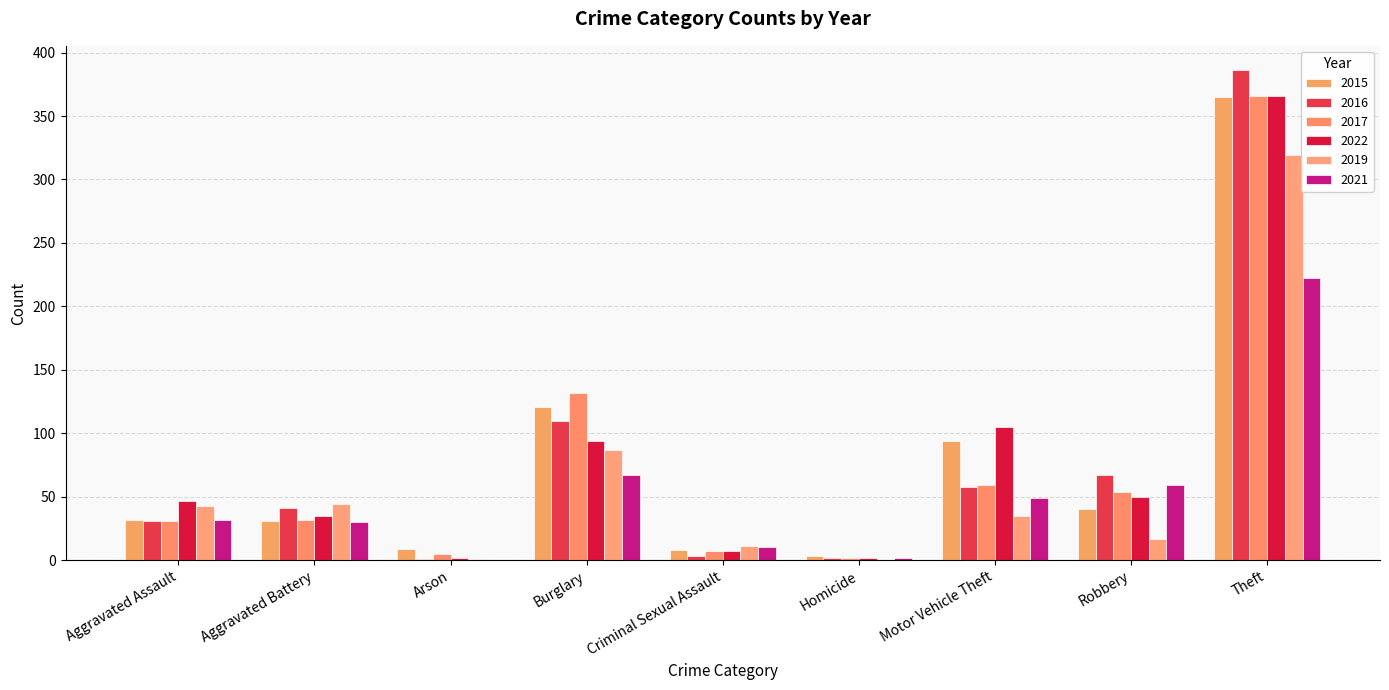

Does the chart contain stacked bars?

No